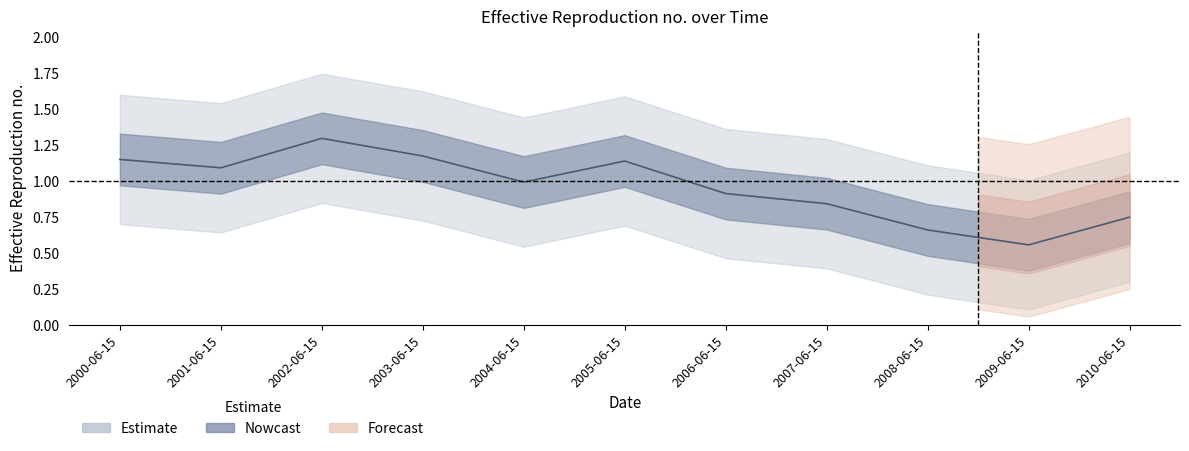

List the labels in order of value, largest first.

2002-06-15, 2003-06-15, 2000-06-15, 2005-06-15, 2001-06-15, 2004-06-15, 2006-06-15, 2007-06-15, 2010-06-15, 2008-06-15, 2009-06-15